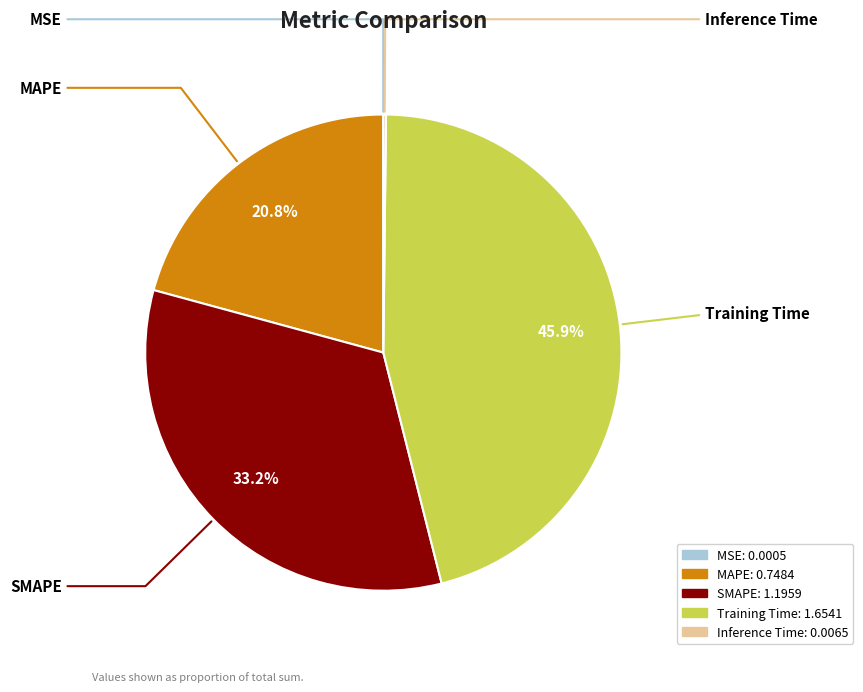

Which slice is the largest?

Training Time